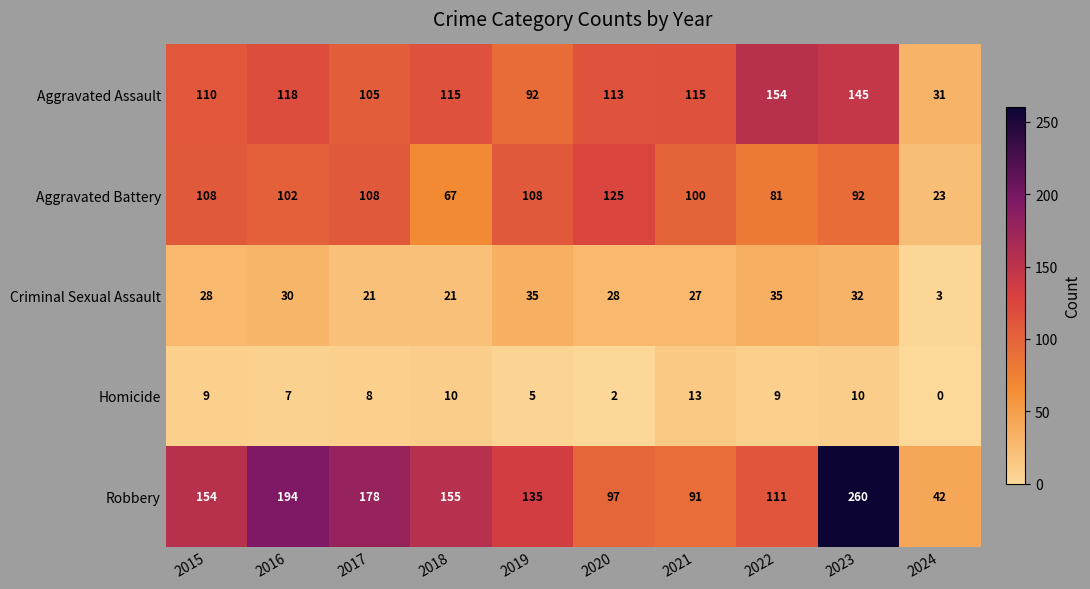

Rank the series by their maximum value, from lowest to highest.

Homicide, Criminal Sexual Assault, Aggravated Battery, Aggravated Assault, Robbery